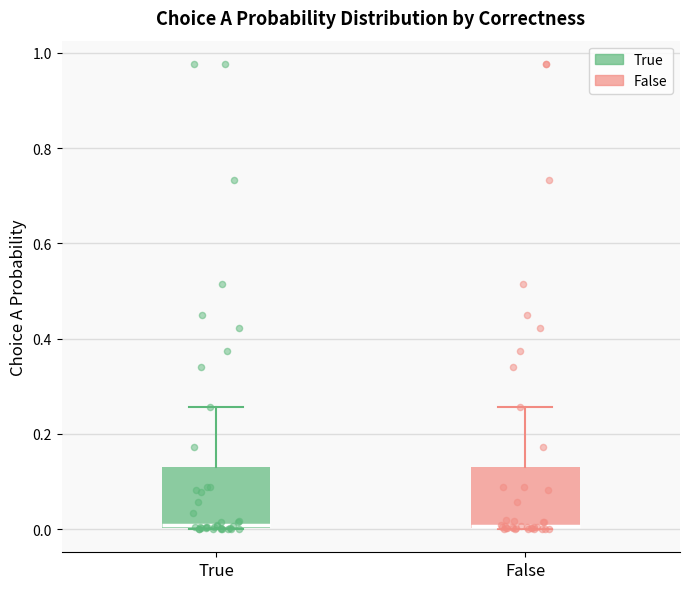

Reading left to right, transcribe this box plot: for each box, give where its median line is, the range the box spans, and where its two whiskers end, as read against the y-axis. The values are not printed on the chart, so give them approximately, as read against the axis.

True: median 0.00 (just above the box's lower edge), box 0.00 to 0.14, whiskers 0.00 to 0.26
False: median 0.00 (drawn on the box's lower edge), box 0.00 to 0.14, whiskers 0.00 to 0.26